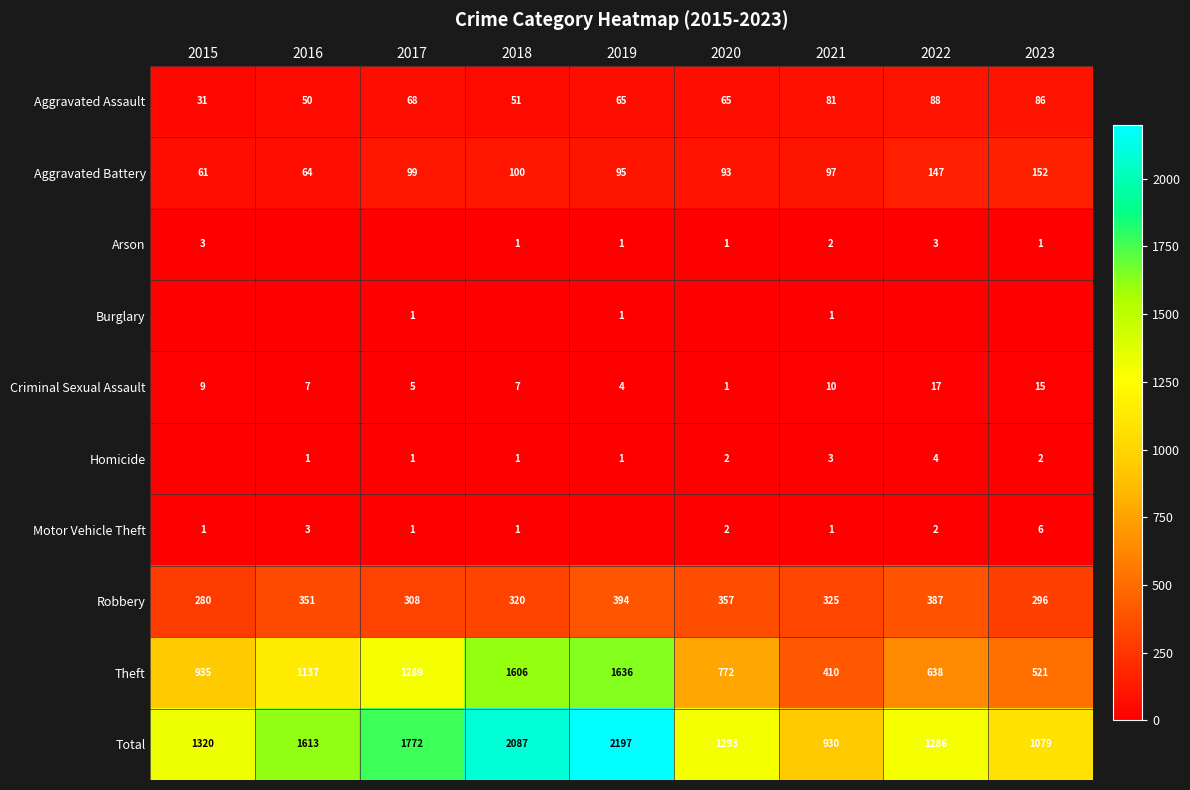

The value of Homicide at 2019 is 2. True or false?

False